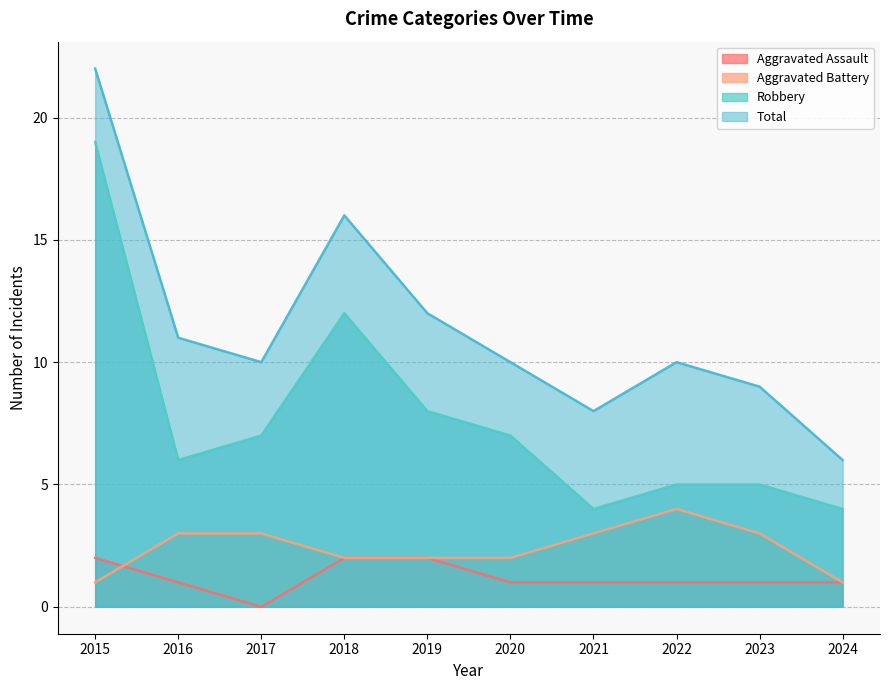

What is the value of the Robbery point at the 6th from the left?

7